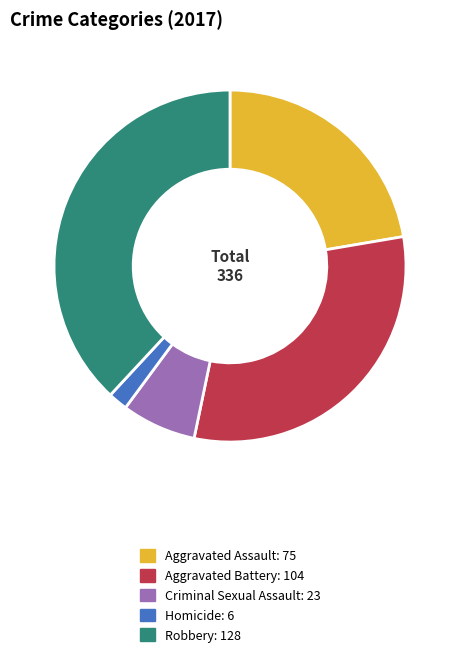

The Aggravated Assault slice represents 22% of the pie. True or false?

True